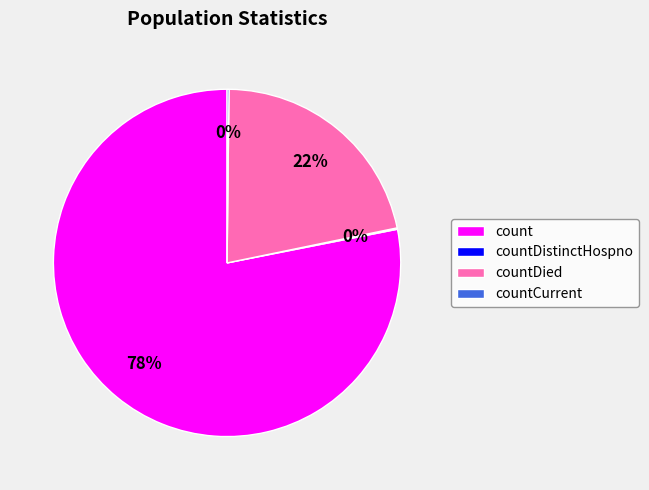

To the nearest percent, what is the difference between the largest and smallest slice percentages?

78%